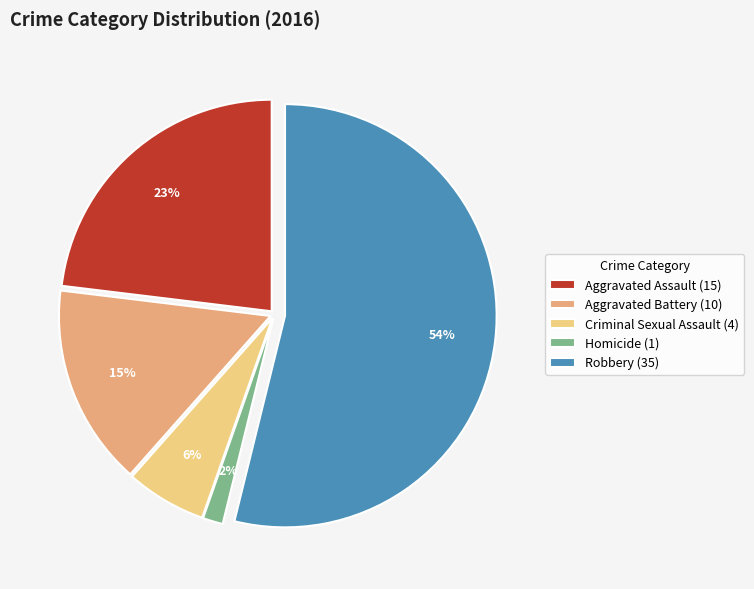

Is there a majority slice in this chart?

Yes